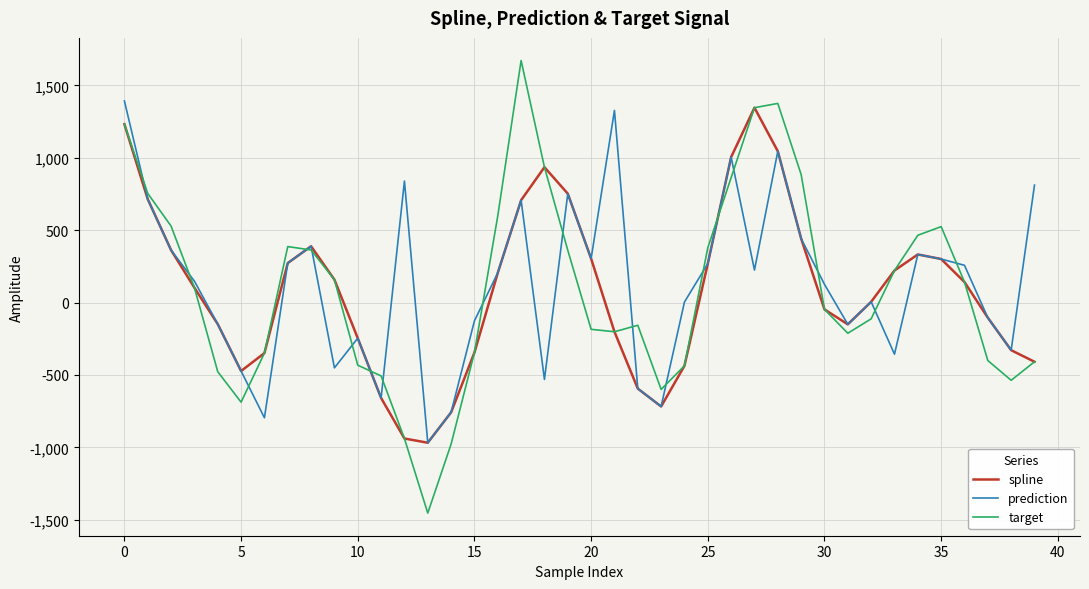

Which series has the largest range (max minus min)?

target